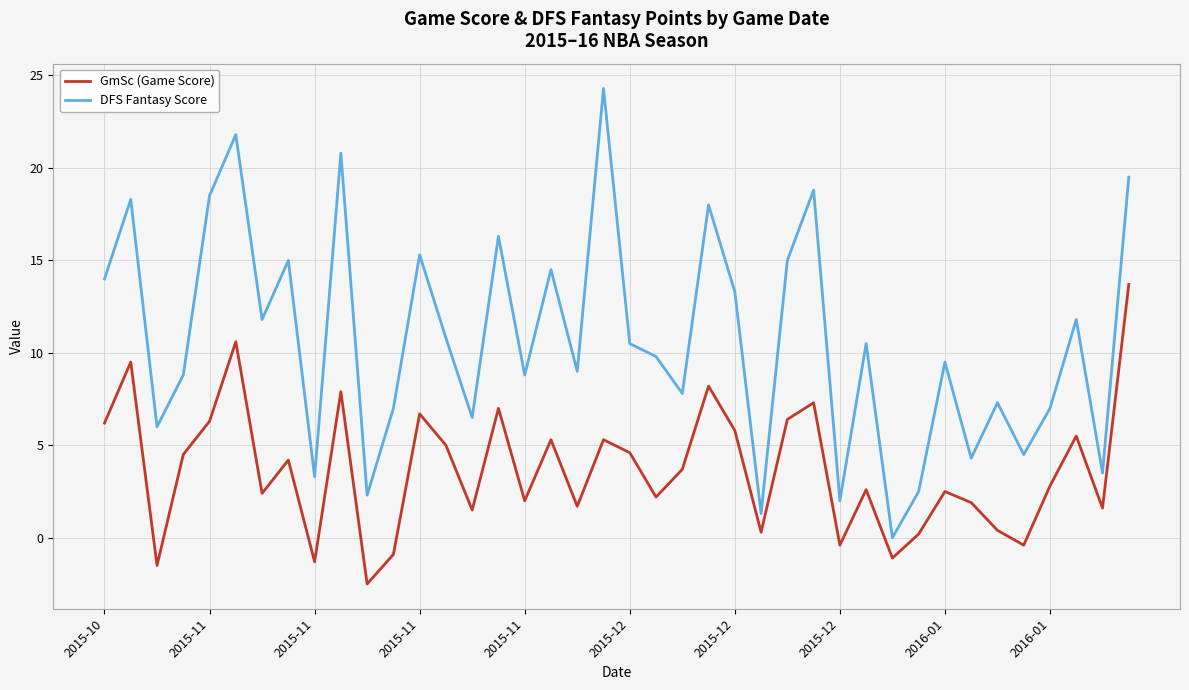

What is the smallest value displayed?

-2.5